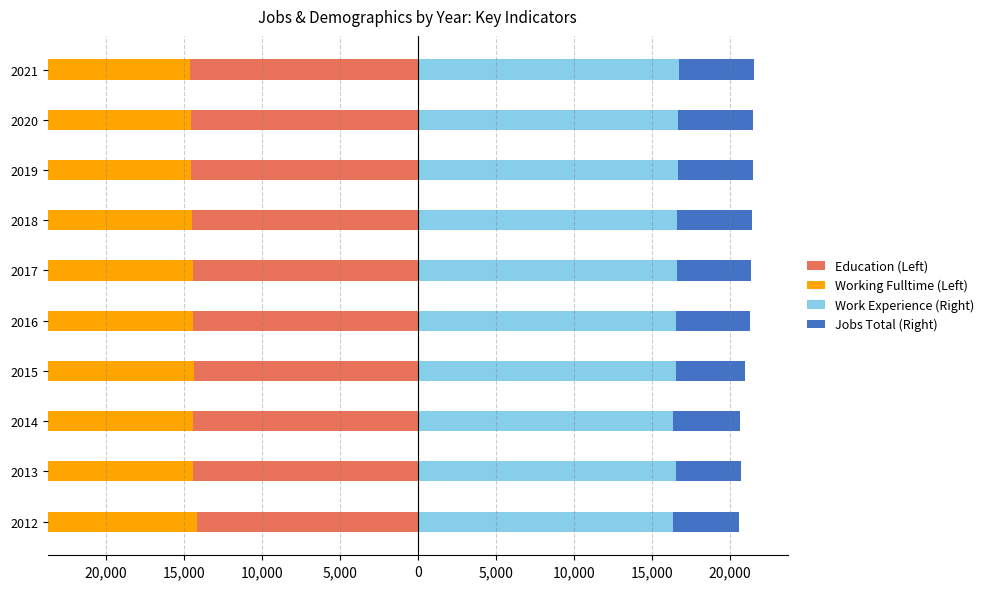

What is the maximum value for Working Fulltime (Left)?

-11400